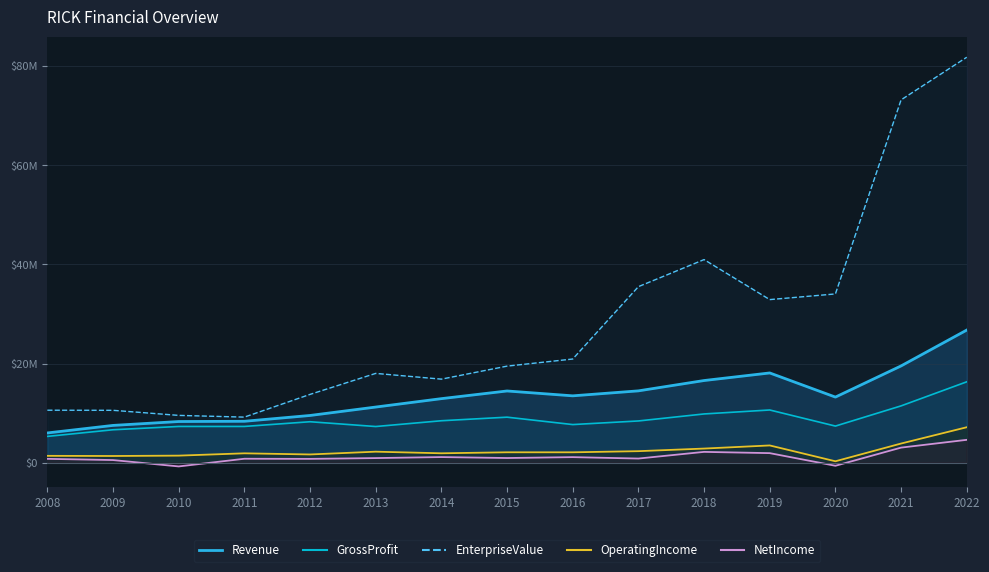

Is this an area chart (filled region under the line)?

No